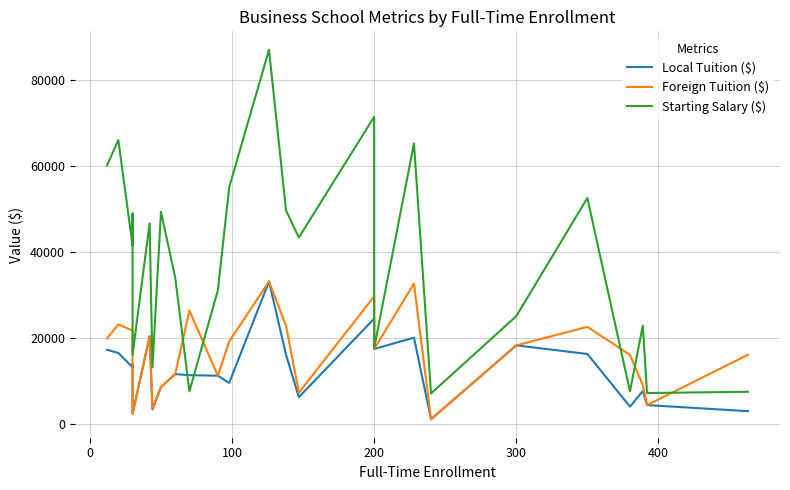

Which series has the largest range (max minus min)?

Starting Salary ($)